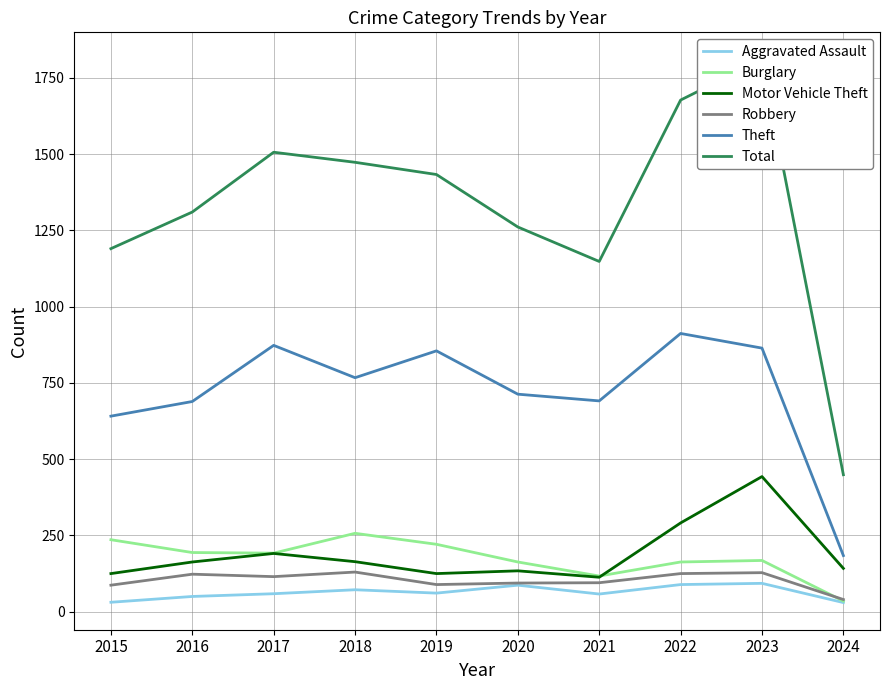

What is the highest value of the Theft series?

912